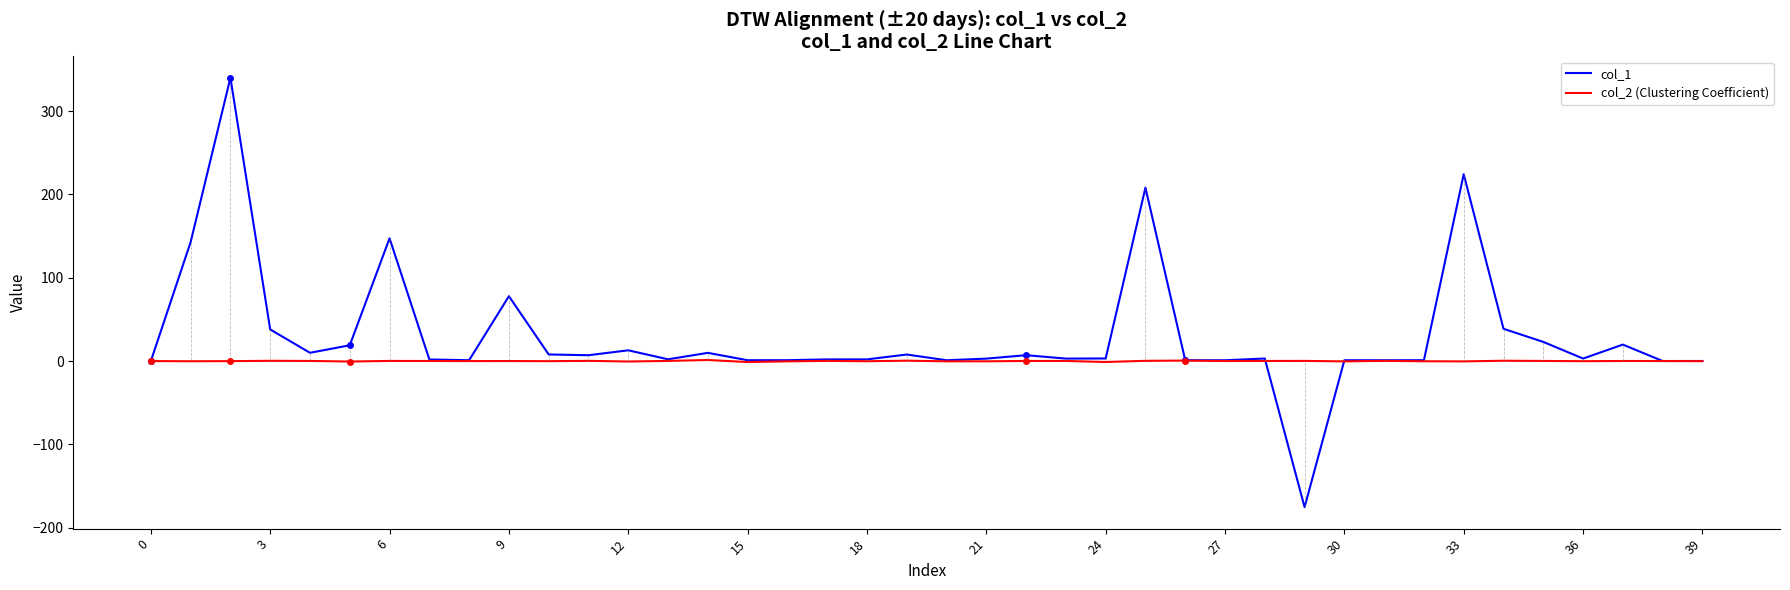

Which series has the largest range (max minus min)?

col_1